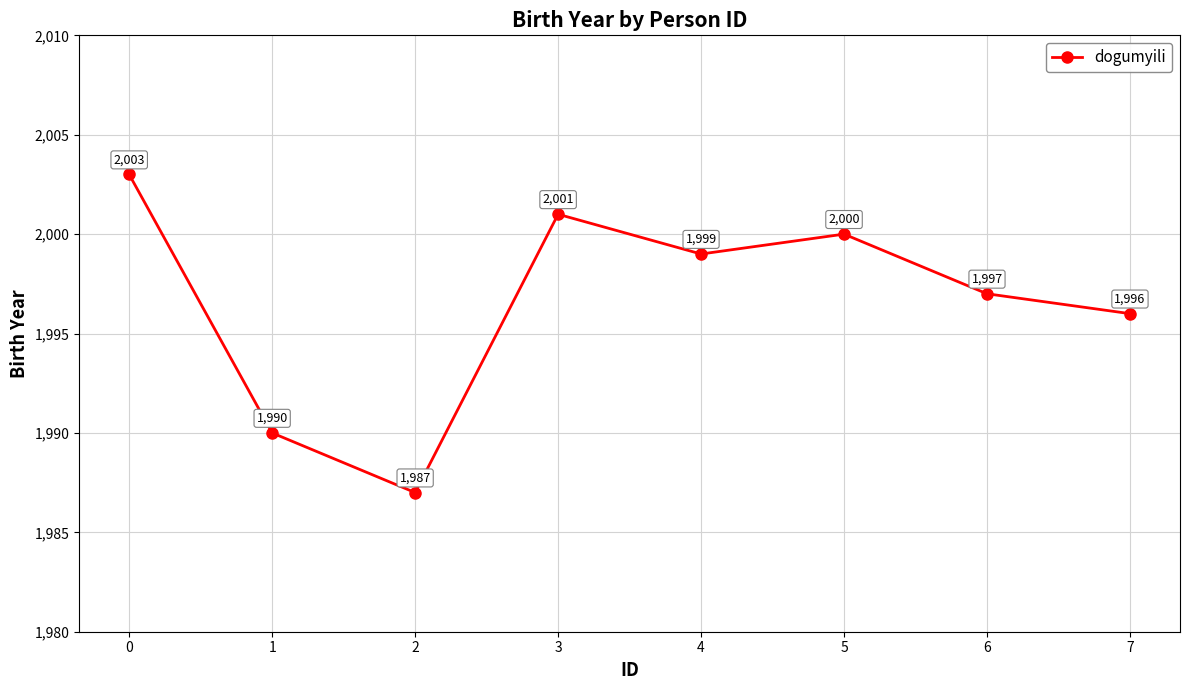

Is it true that the value at 2 is 1987?

True